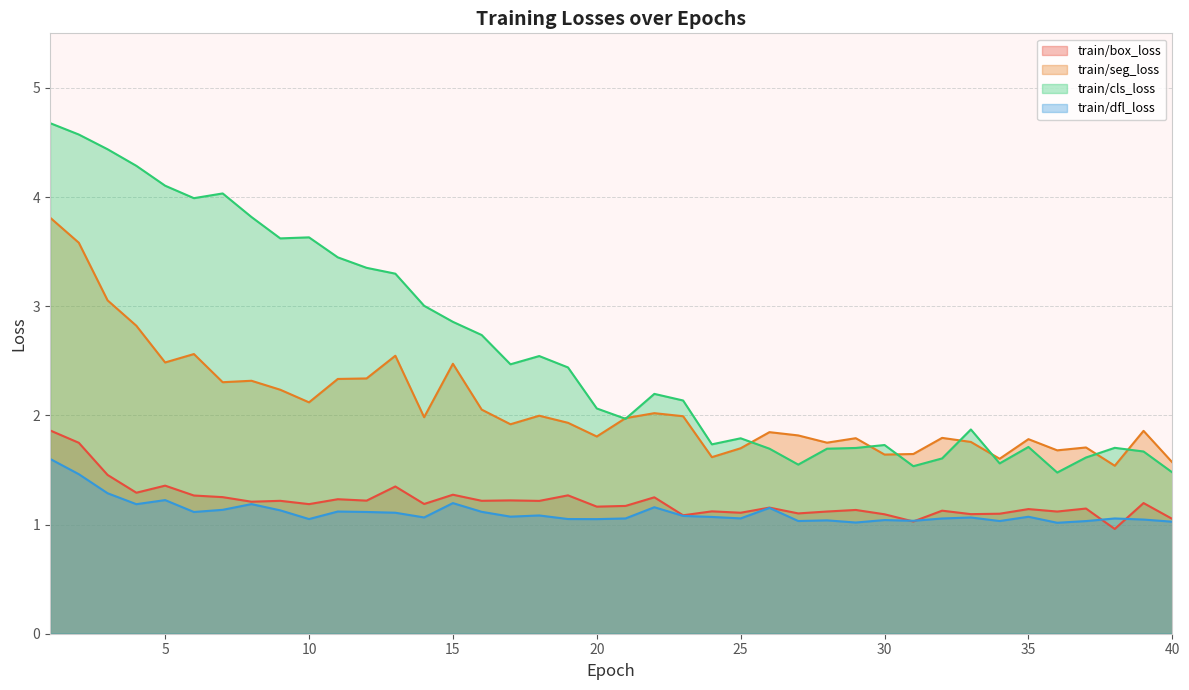

Where does the train/cls_loss series first go above 2?

1